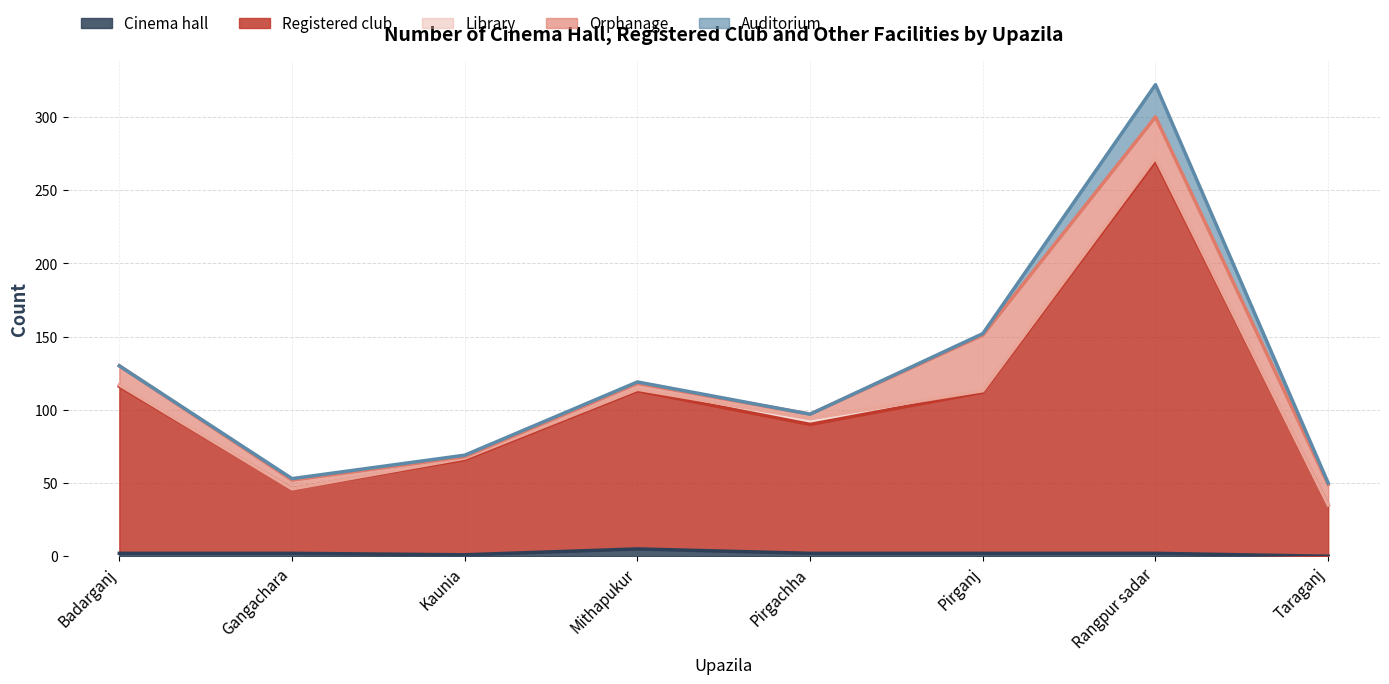

What is the total value across all series at Badarganj?

130